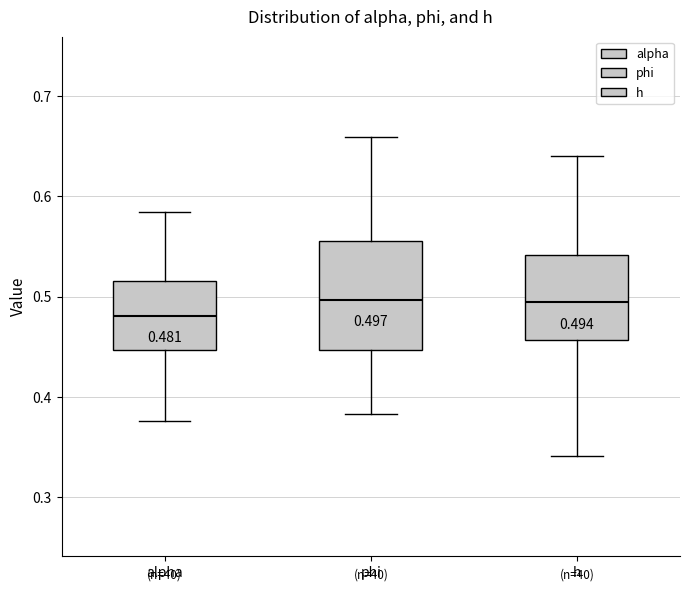

Comparing the boxes themselves (not the whiskers), which one is the tallest?

phi